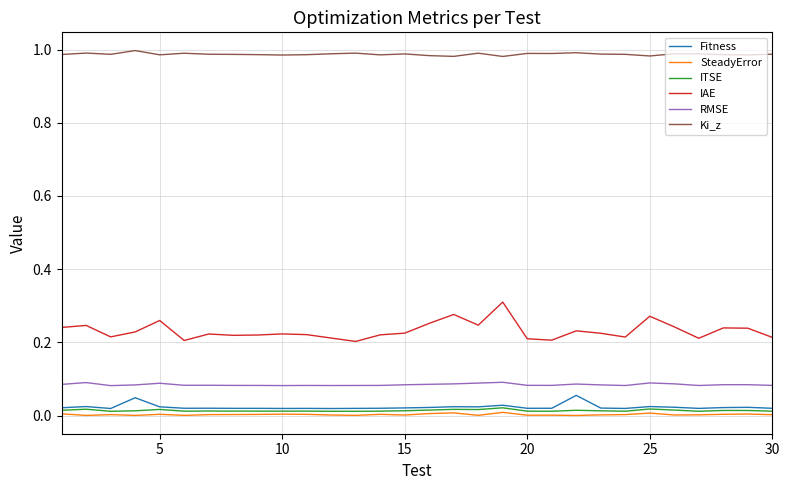

Which series has the largest range (max minus min)?

IAE